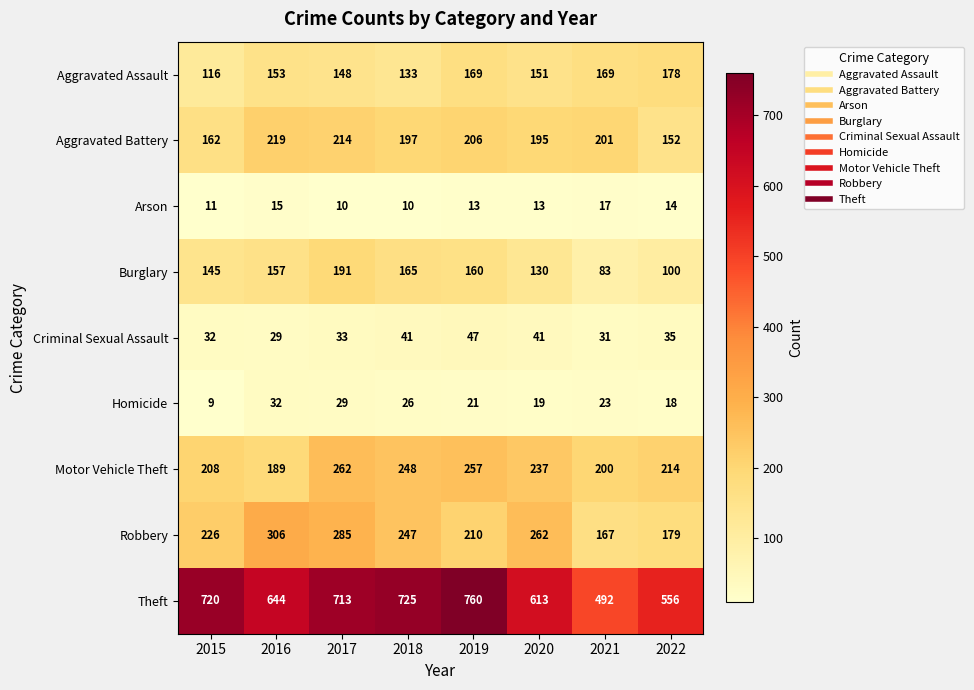

What is the minimum value shown in the chart?

9